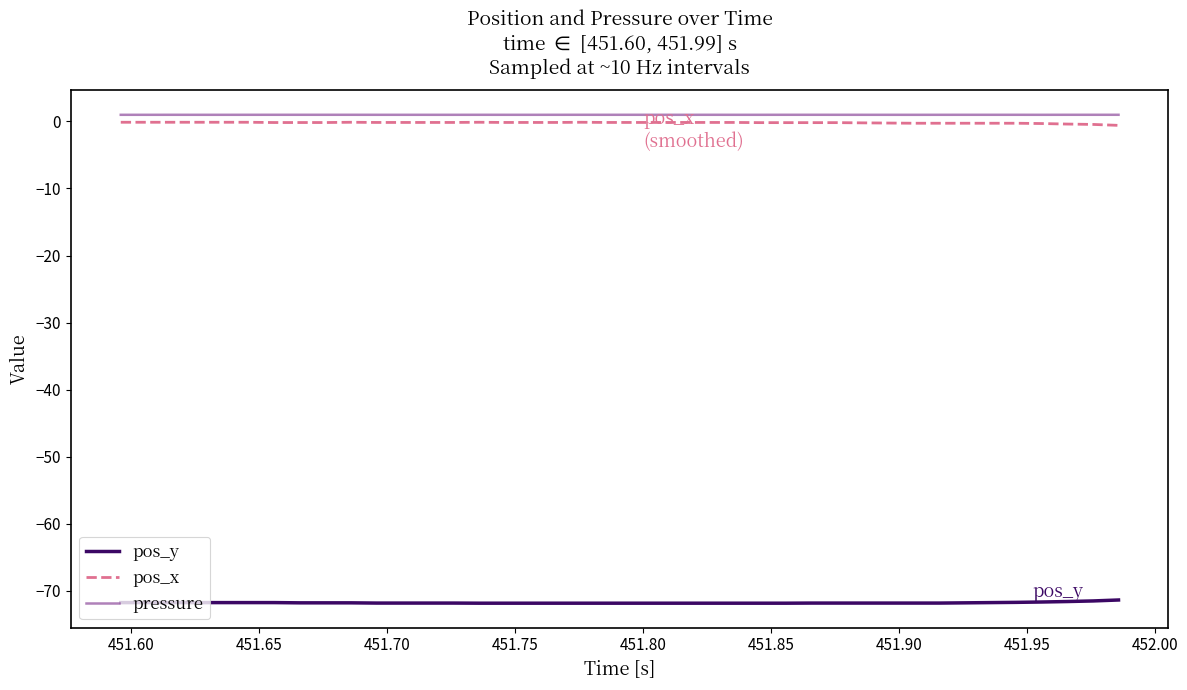

True or false: pressure and pos_x intersect in this chart.

False